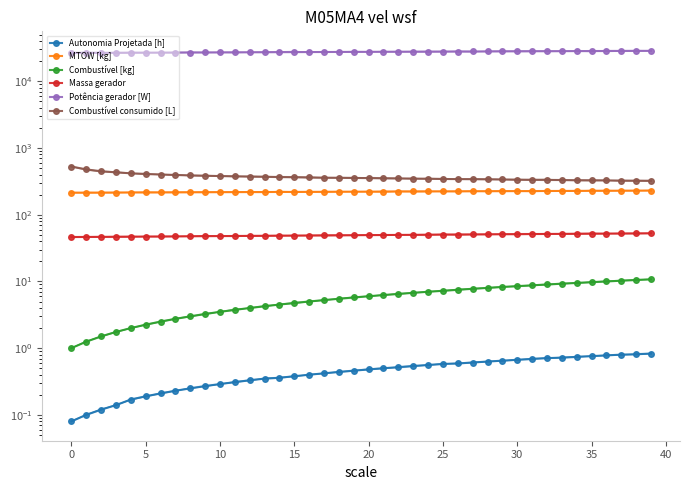

True or false: Combustível [kg] and Potência gerador [W] cross at least once.

False